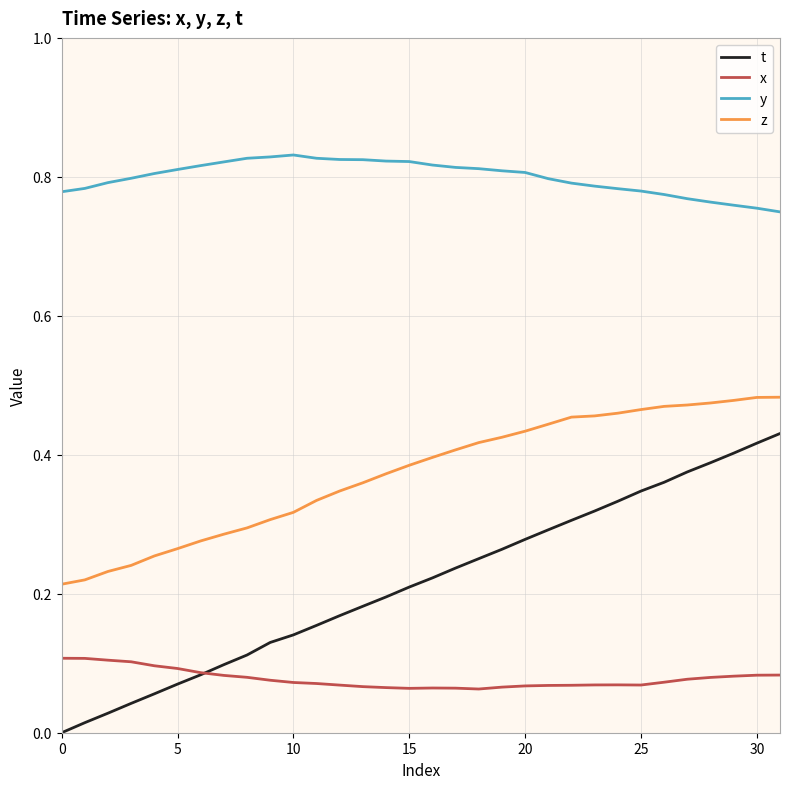

Which series has the largest total across all categories?

y